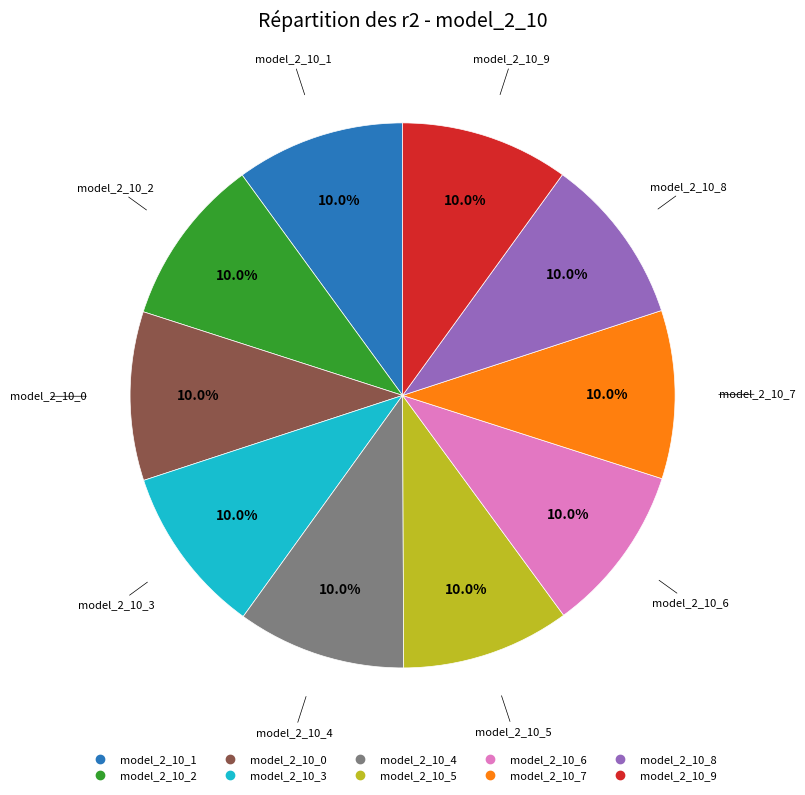

Is the sum of model_2_10_8 and model_2_10_4 greater than half?

No